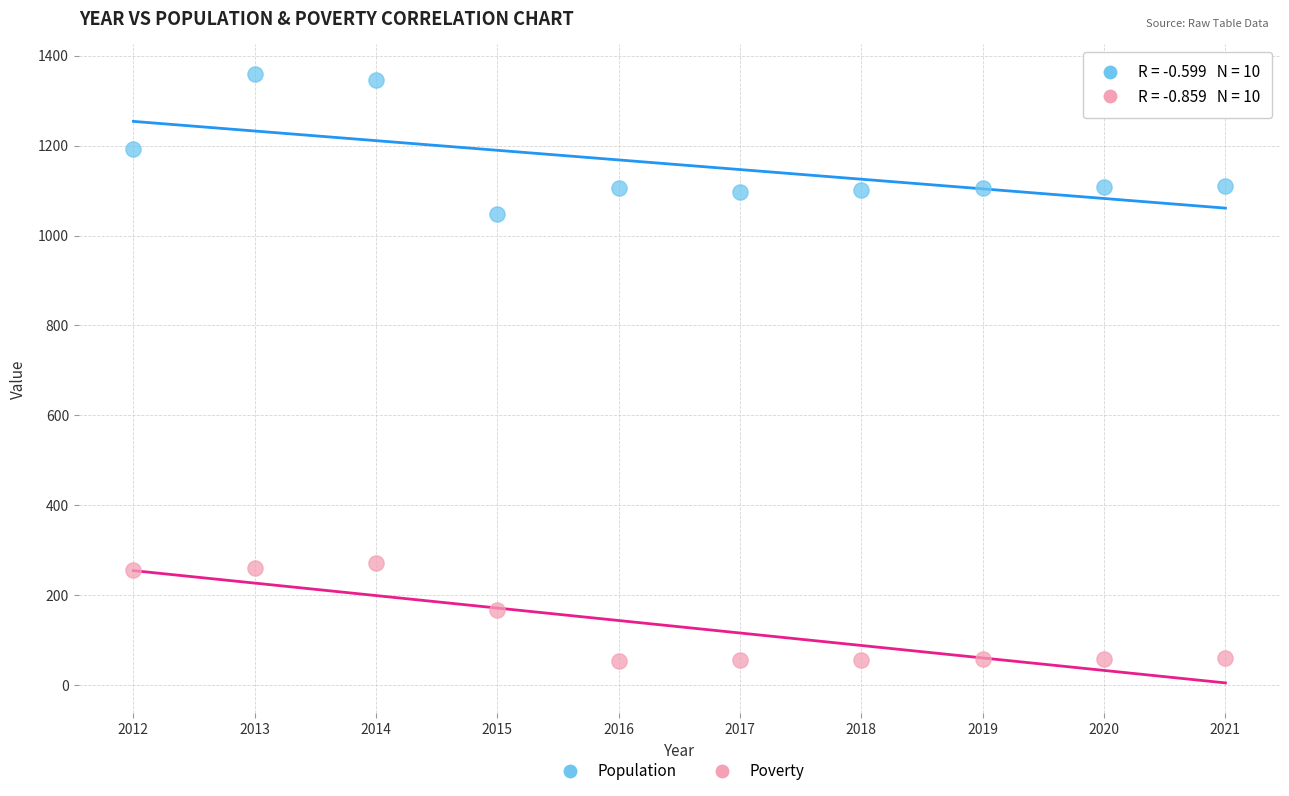

Which series reaches the minimum Y coordinate?

Poverty